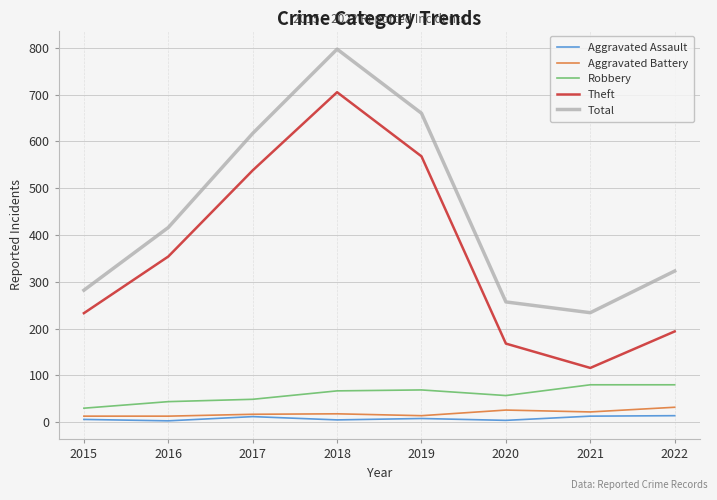

Which series changed the most between 2021 and 2022?

Total